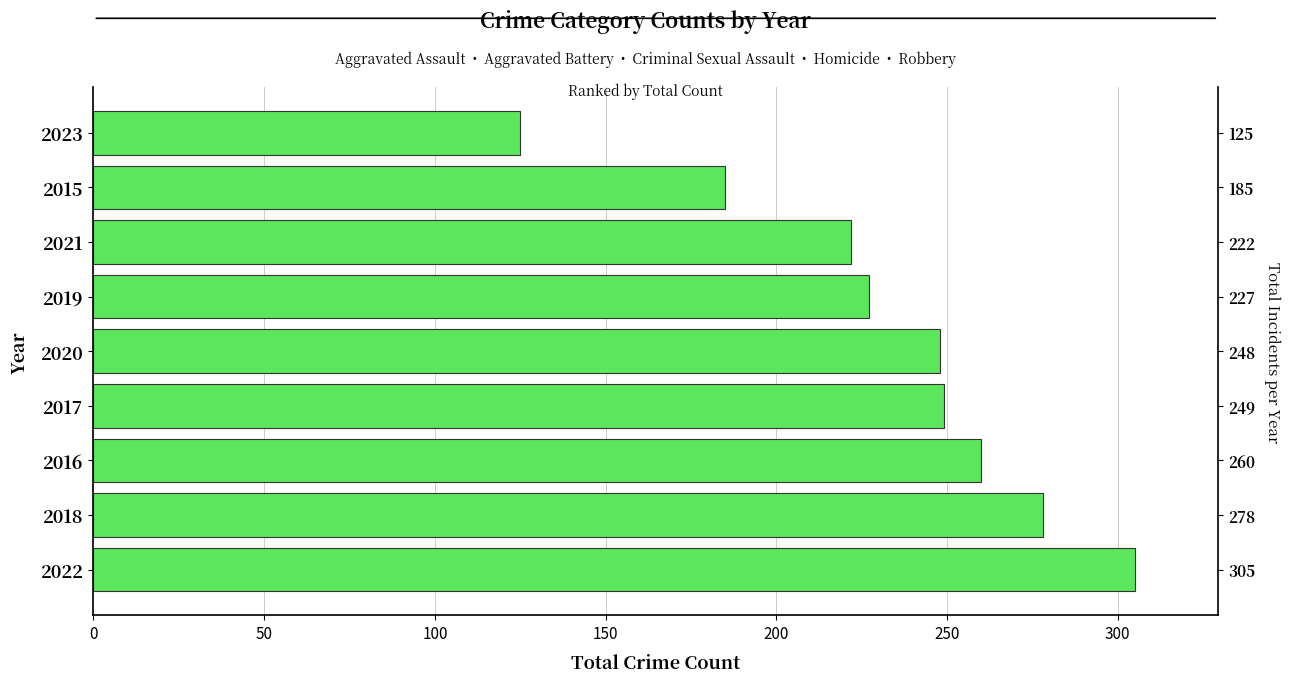

What is the average value?

233